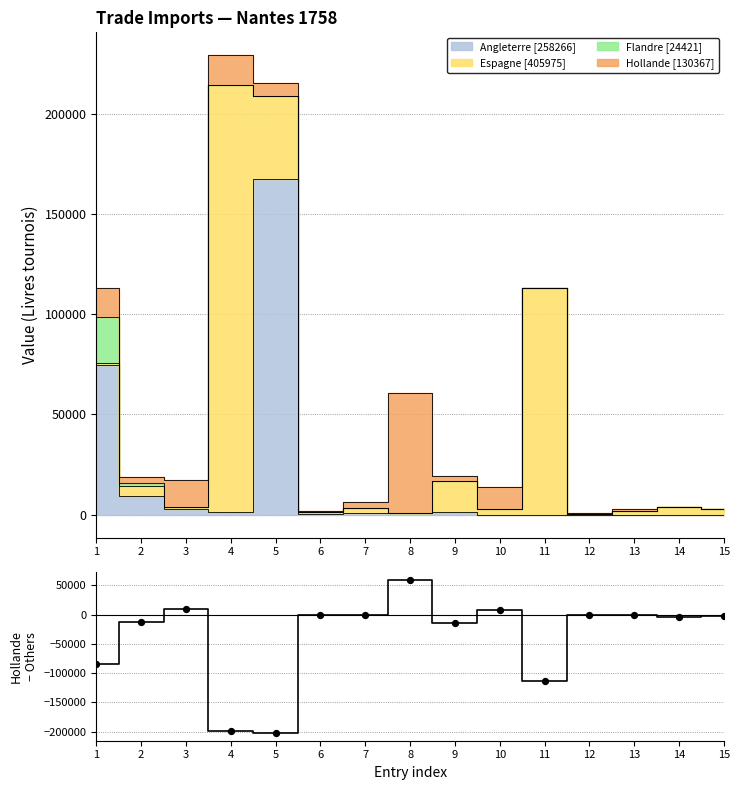

What is the change in value from 7 to 11?

-112580.2